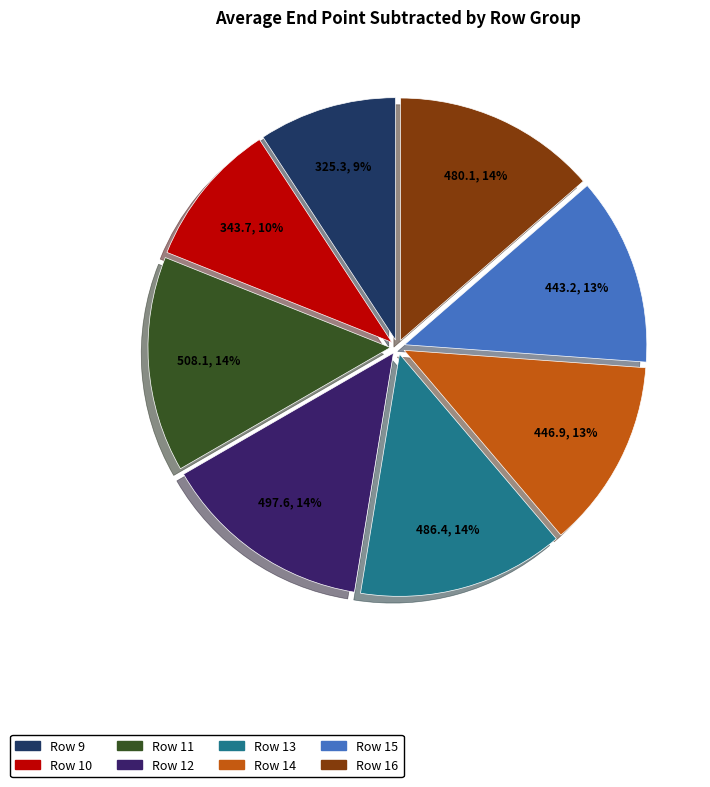

To the nearest percent, what percentage of the pie is Row 12?

14%